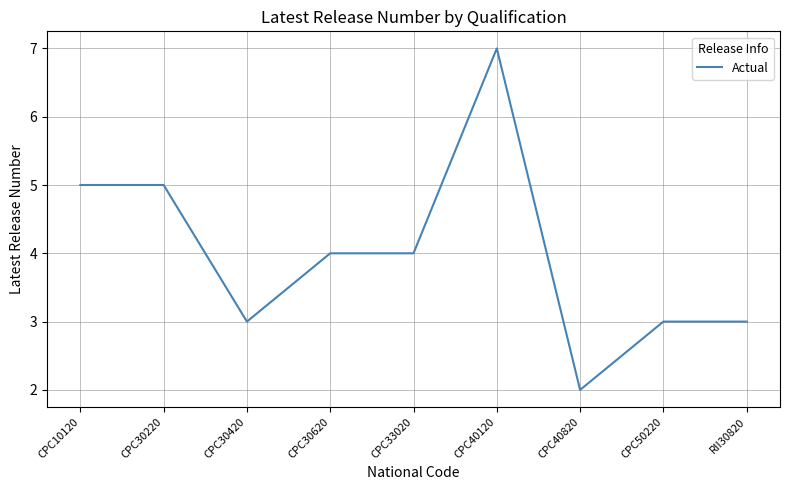

Approximately how many times larger is the value at CPC30620 compared to CPC40120?

0.6